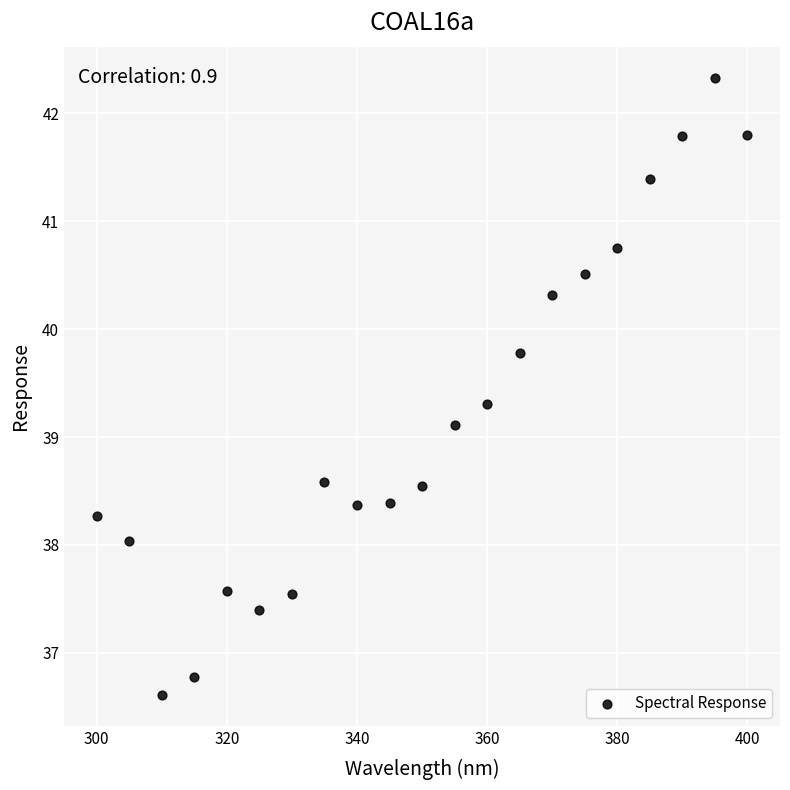

What Y value in the scatter plot is closest to 39?

39.1